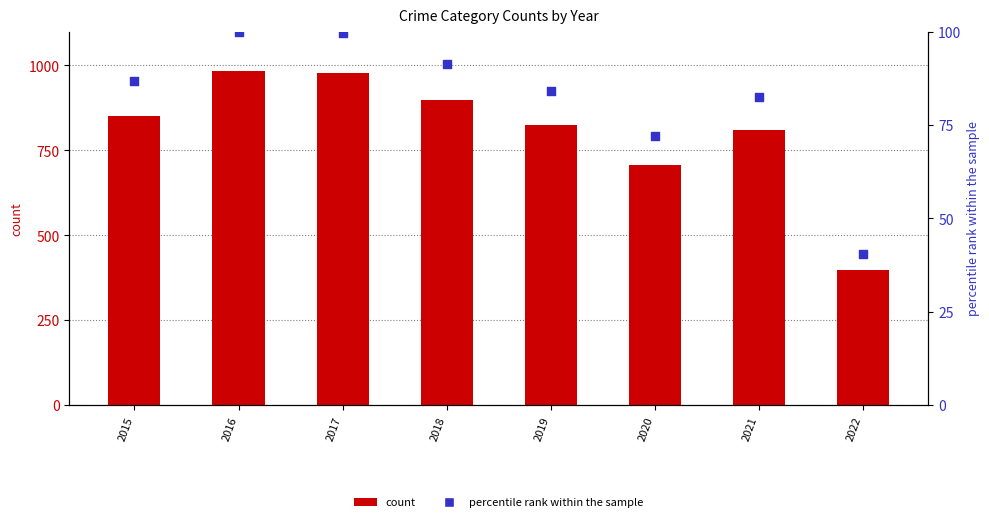

Which series has the largest total across all categories?

count